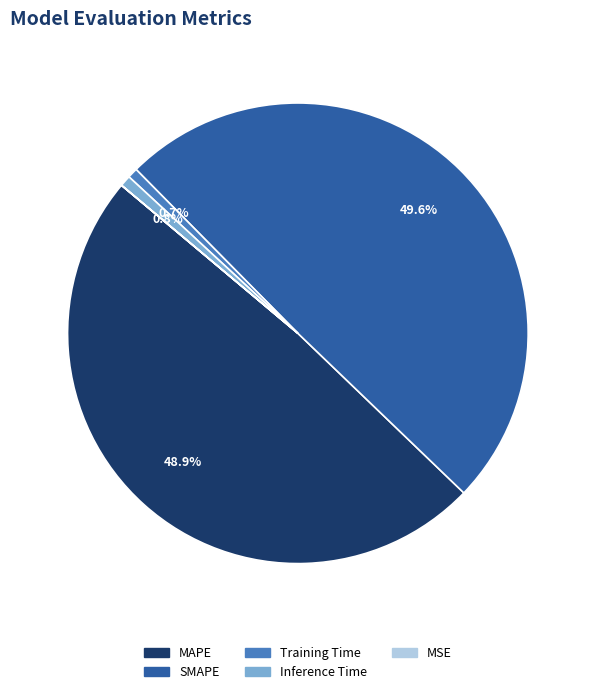

Which slice is the largest?

SMAPE